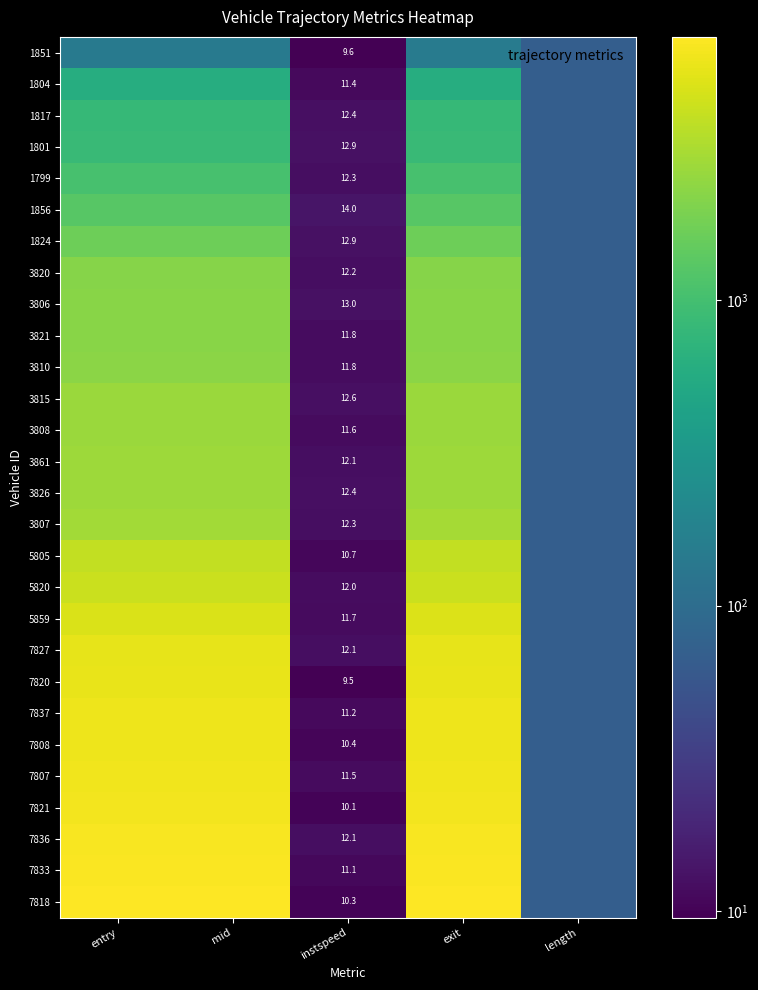

What is the total value across all series at entry?

99925.7